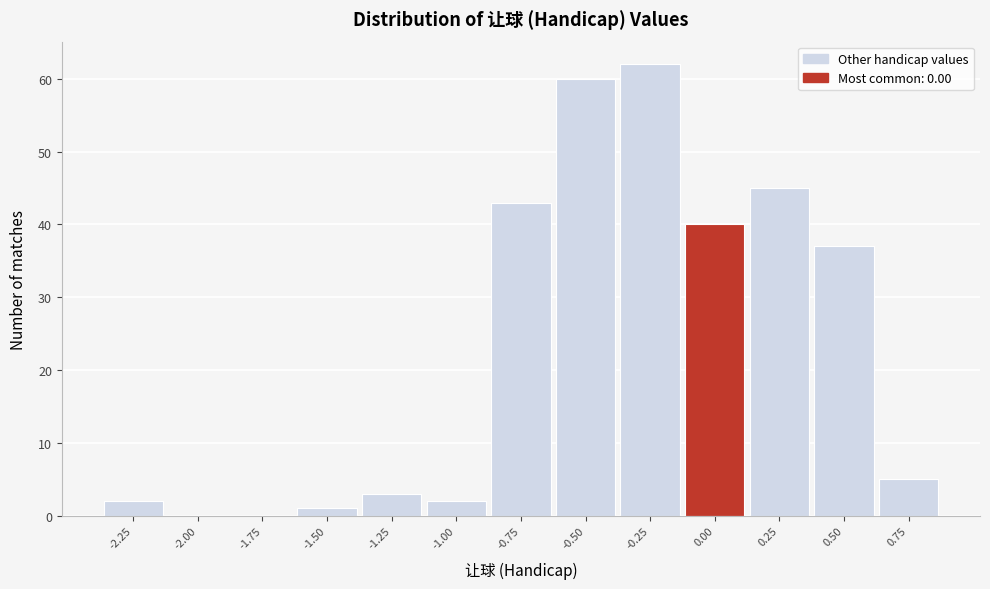

Reading left to right, transcribe this chart: for each bar, give the range it covers on the x-axis and its height. Neither the bar edges nor the heights are printed on the chart, so give them approximately, as read against the axes.

-2.375 to -2.125: 2
-2.125 to -1.875: 0
-1.875 to -1.625: 0
-1.625 to -1.375: 1
-1.375 to -1.125: 3
-1.125 to -0.875: 2
-0.875 to -0.625: 43
-0.625 to -0.375: 60
-0.375 to -0.125: 62
-0.125 to 0.125: 40
0.125 to 0.375: 45
0.375 to 0.625: 37
0.625 to 0.875: 5